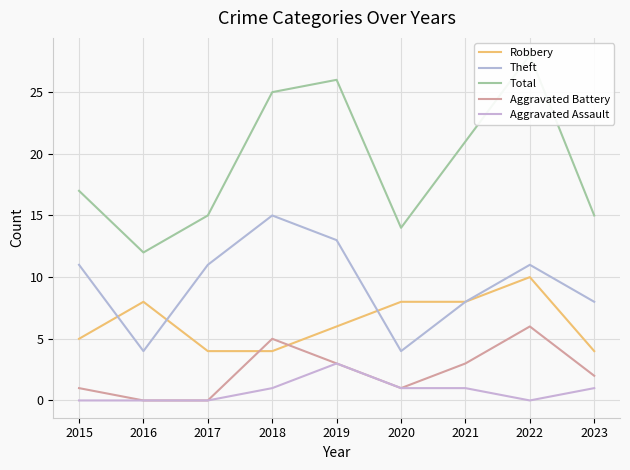

How many lines are shown in the chart?

5